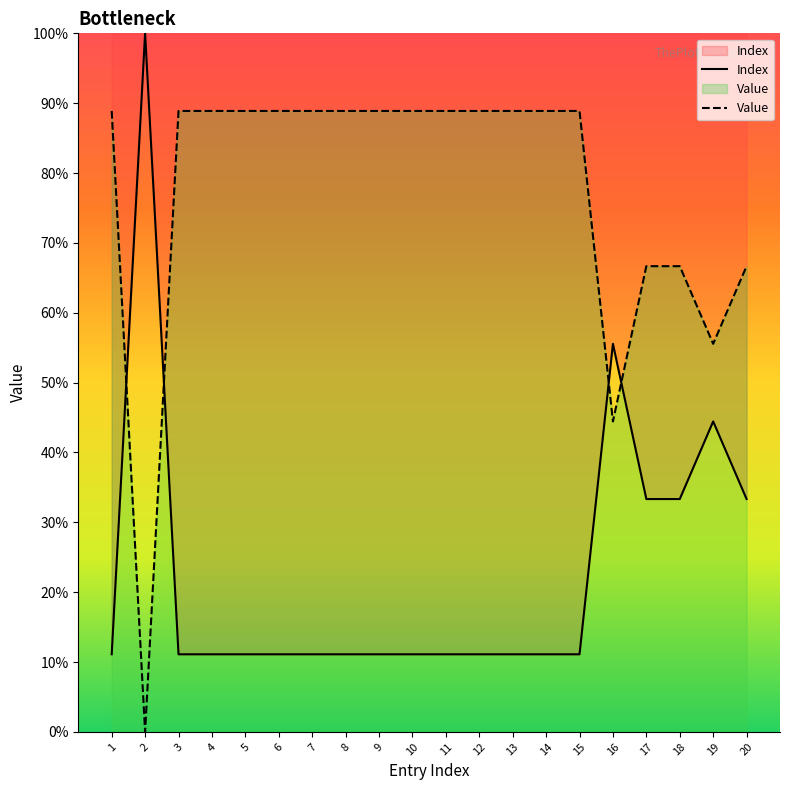

The value at 4 is 19.8. True or false?

False